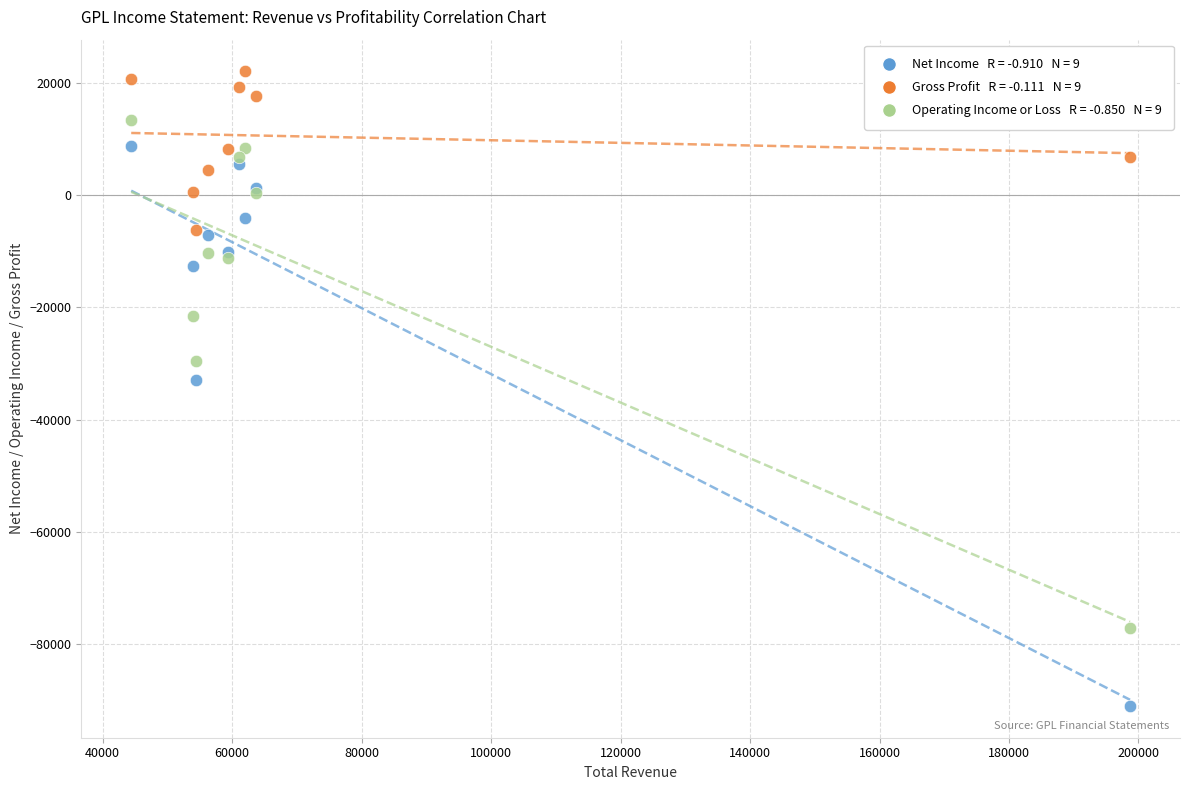

Across all series, what Y value is closest to -34500?

-33000